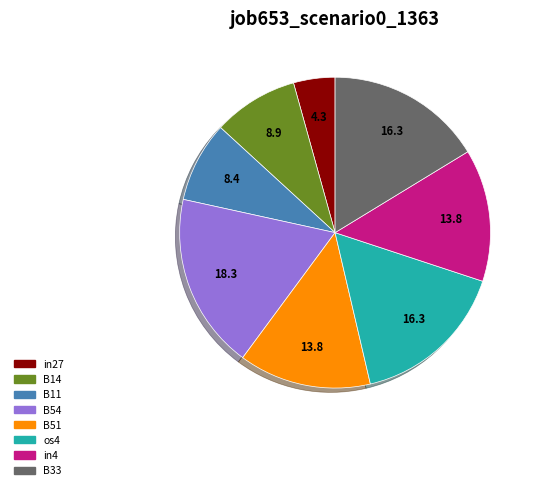

True or false: B14 accounts for 9% of the total.

True